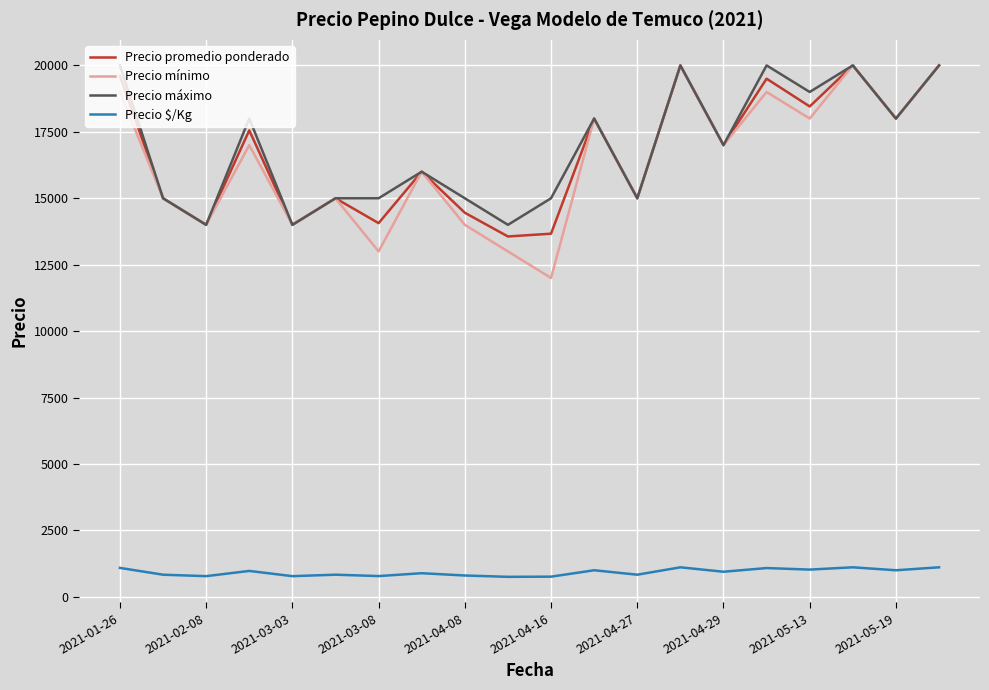

What is the greatest value displayed?

20000